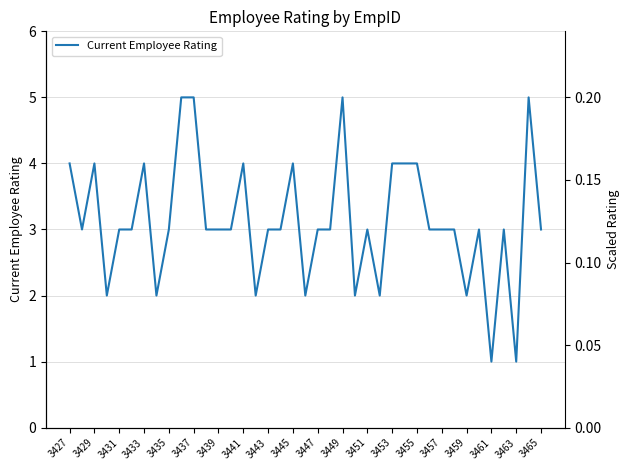

Reading left to right, list all the values displayed in this chart.

4	3	4	2	3	3	4	2	3	5	5	3	3	3	4	2	3	3	4	2	3	3	5	2	3	2	4	4	4	3	3	3	2	3	1	3	1	5	3